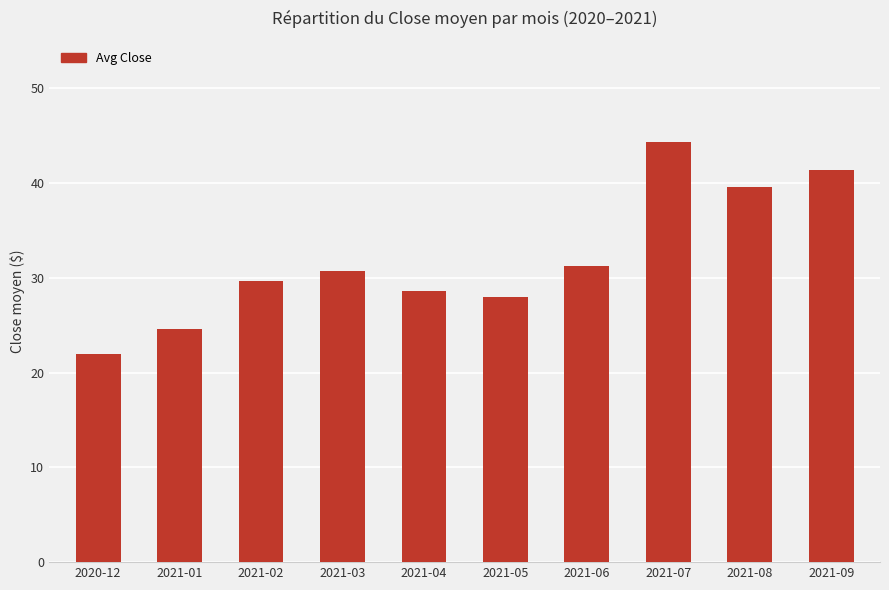

Count the number of data series in this chart.

1